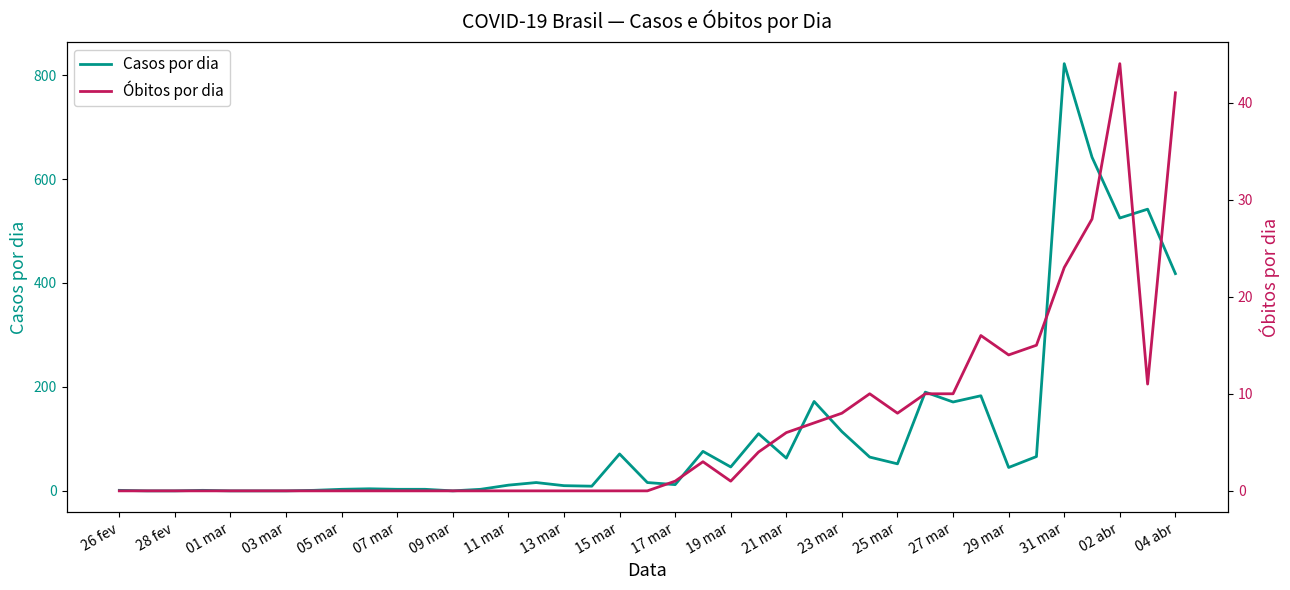

What is the maximum value shown in the chart?

822